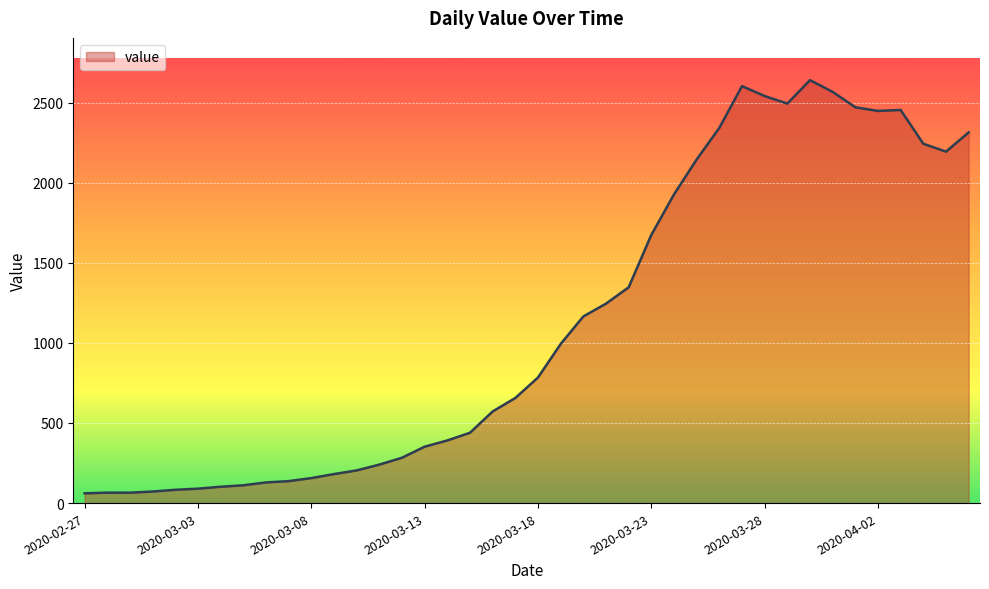

What is the difference between the maximum and minimum values?

2579